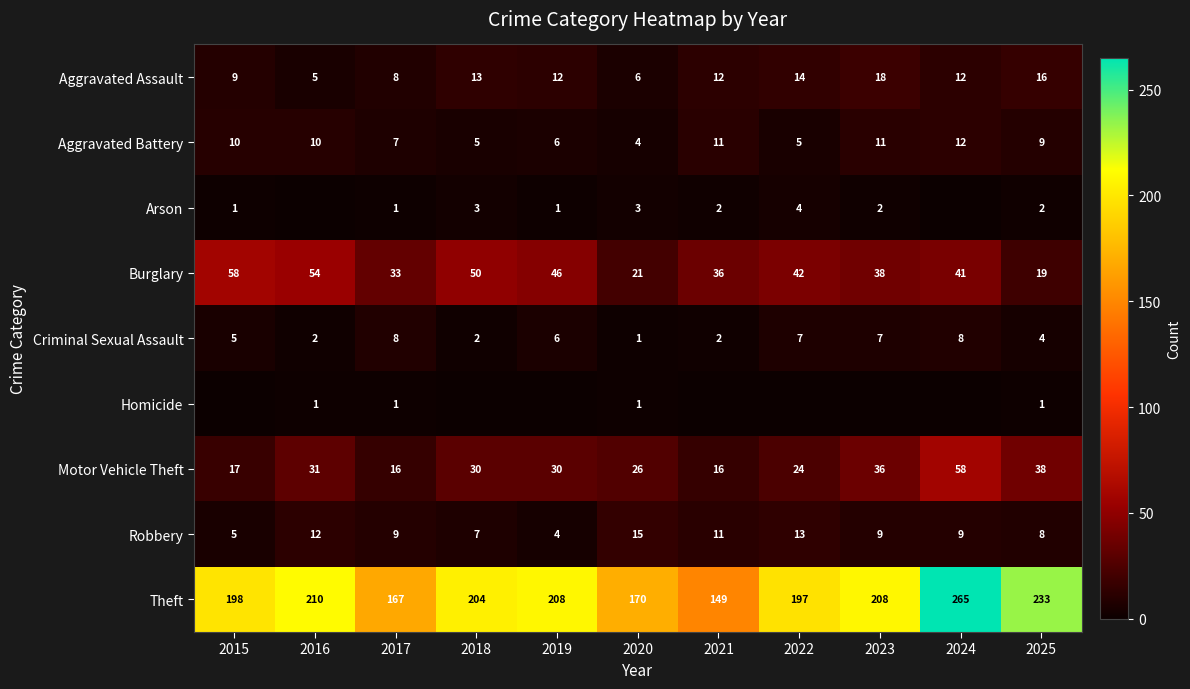

Where is Motor Vehicle Theft nearest to the value 37?

2023